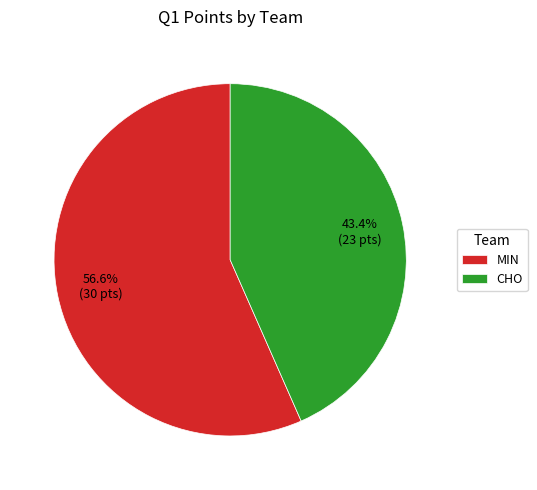

Rank the categories by value from highest to lowest.

MIN, CHO